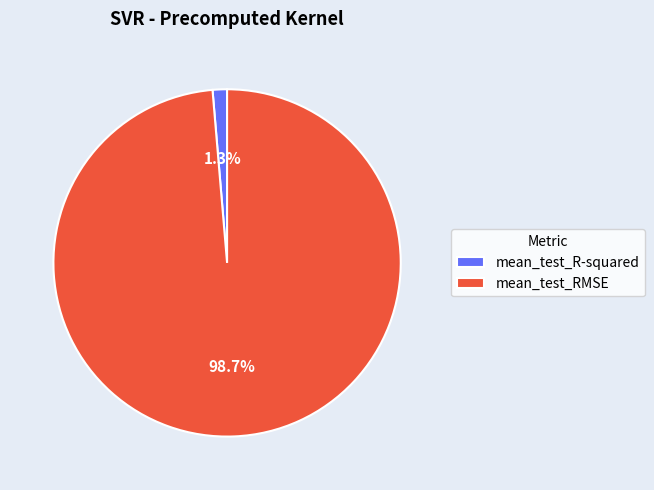

What percentage do mean_test_RMSE and mean_test_R-squared together represent?

100.0%